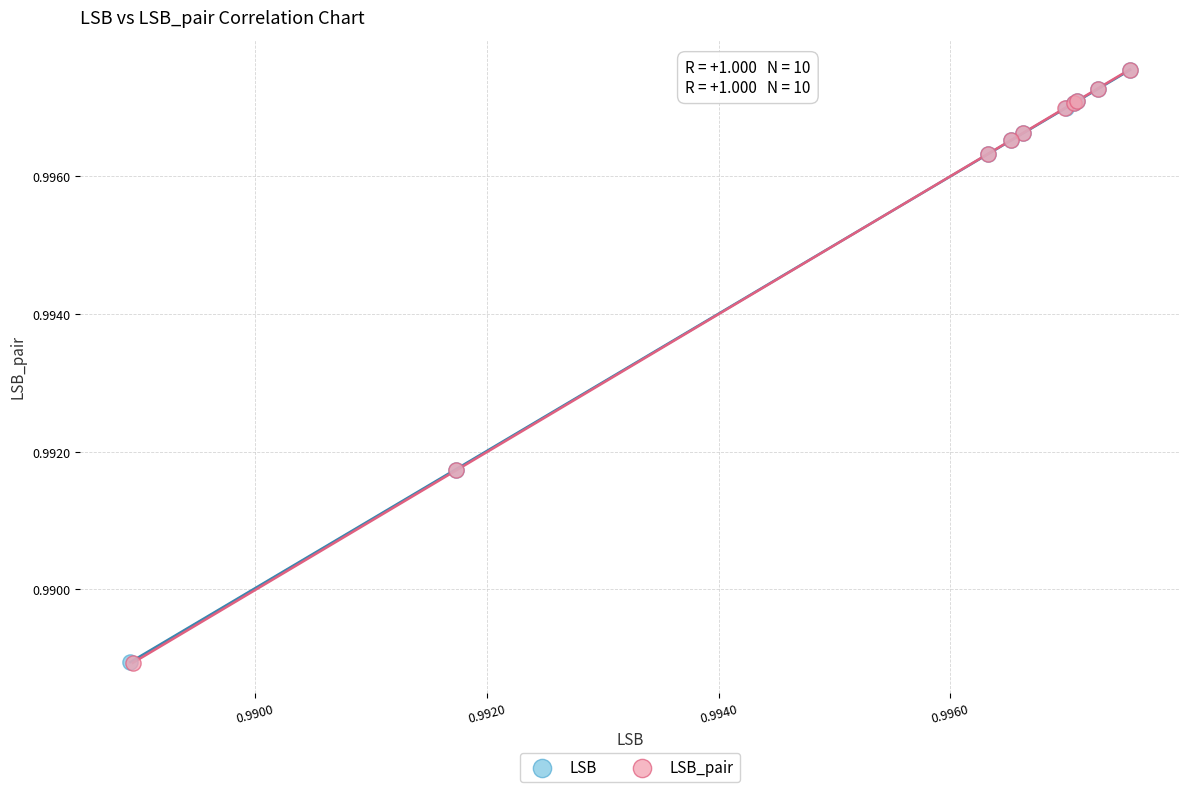

What are all the series names shown in the legend?

LSB, LSB_pair